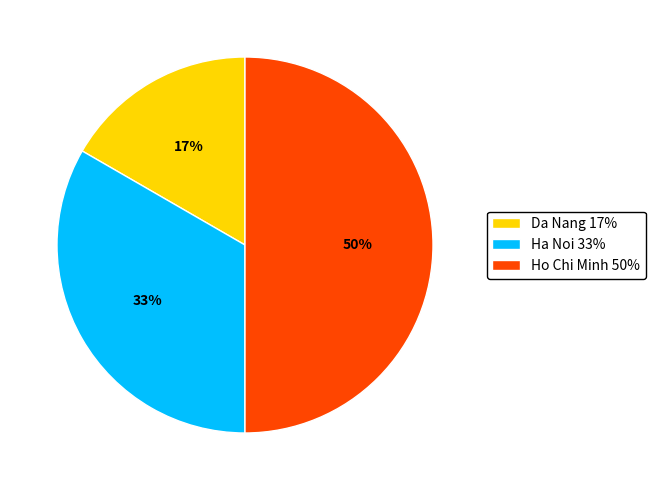

Rank the categories by value from lowest to highest.

Da Nang, Ha Noi, Ho Chi Minh